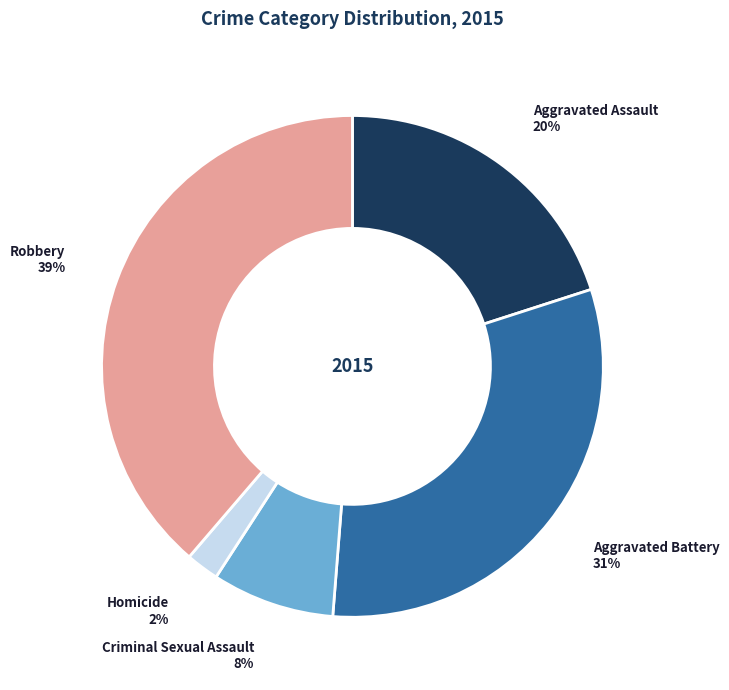

Which category has the biggest portion of the pie?

Robbery